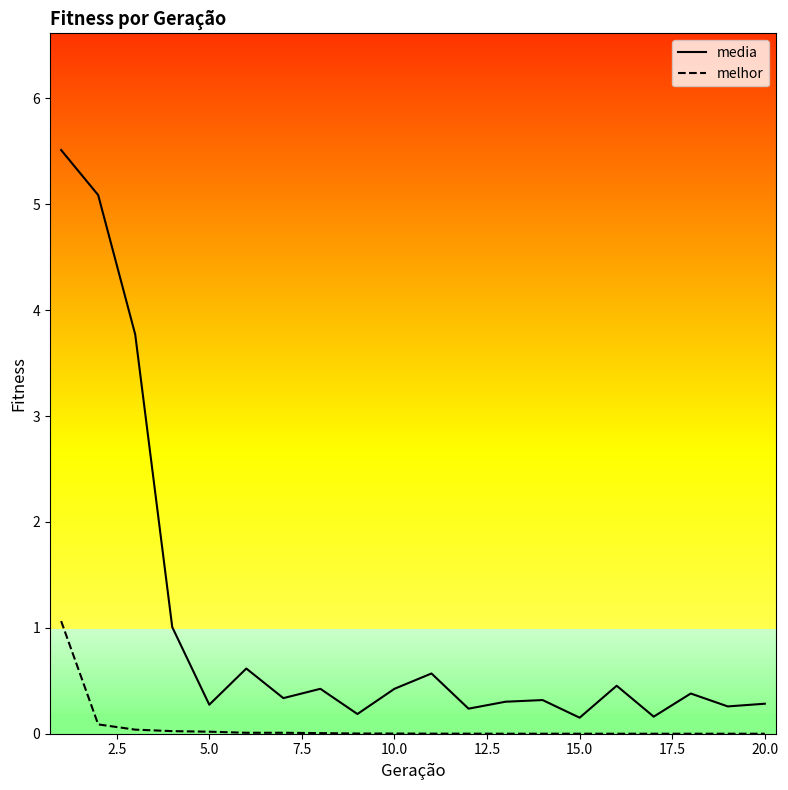

True or false: melhor and media intersect in this chart.

False